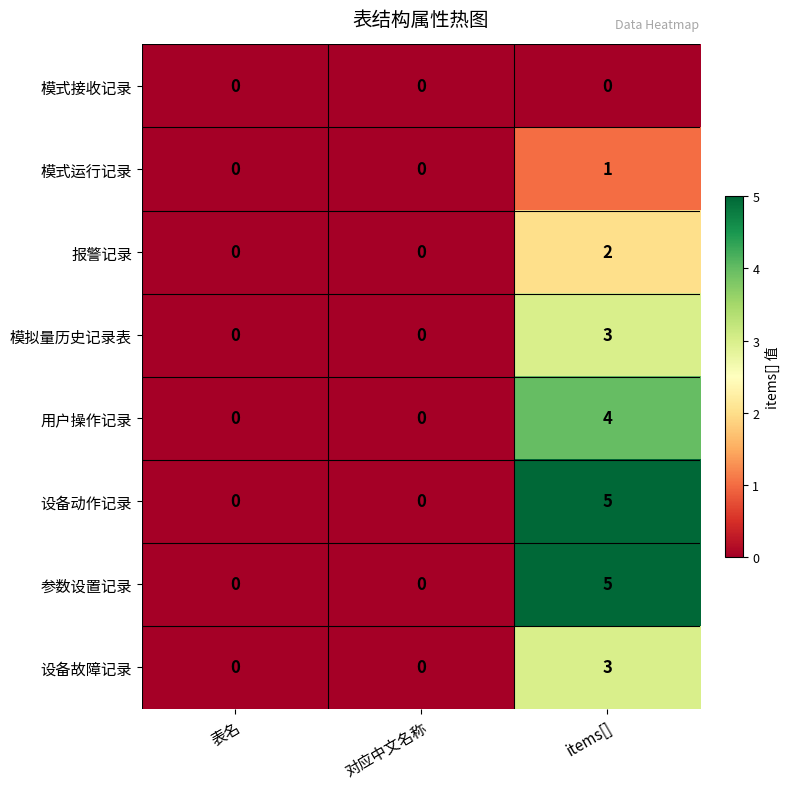

Reading right to left, what are all the values shown in this chart?

模式接收记录: 0	0	0
模式运行记录: 1	0	0
报警记录: 2	0	0
模拟量历史记录表: 3	0	0
用户操作记录: 4	0	0
设备动作记录: 5	0	0
参数设置记录: 5	0	0
设备故障记录: 3	0	0